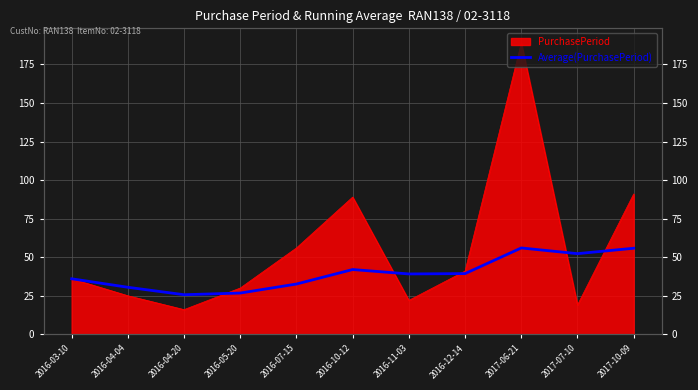

Between 2016-04-20 and 2016-07-15, which is larger?

2016-07-15